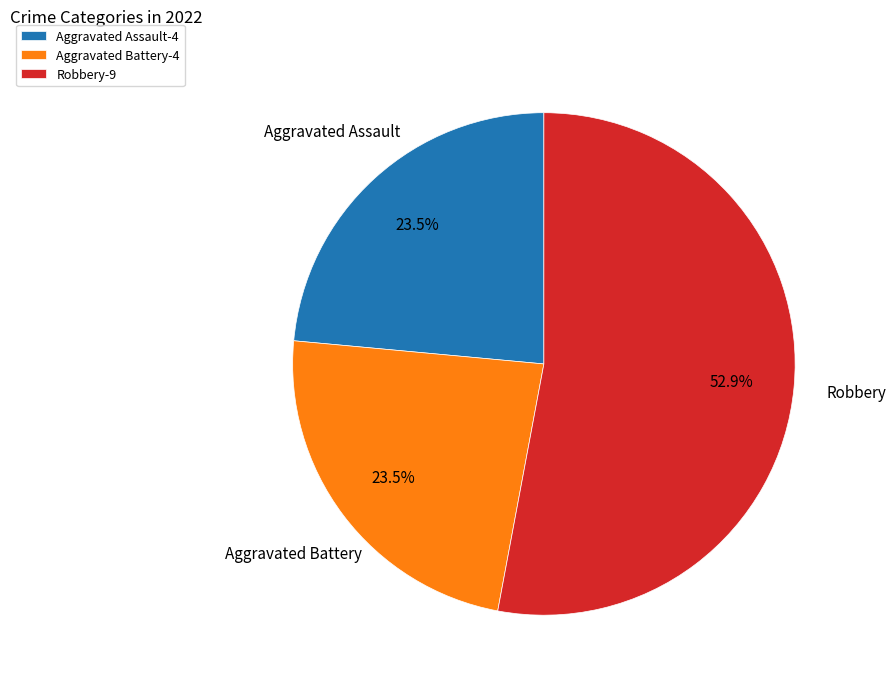

To the nearest percent, what is the average slice percentage?

33%